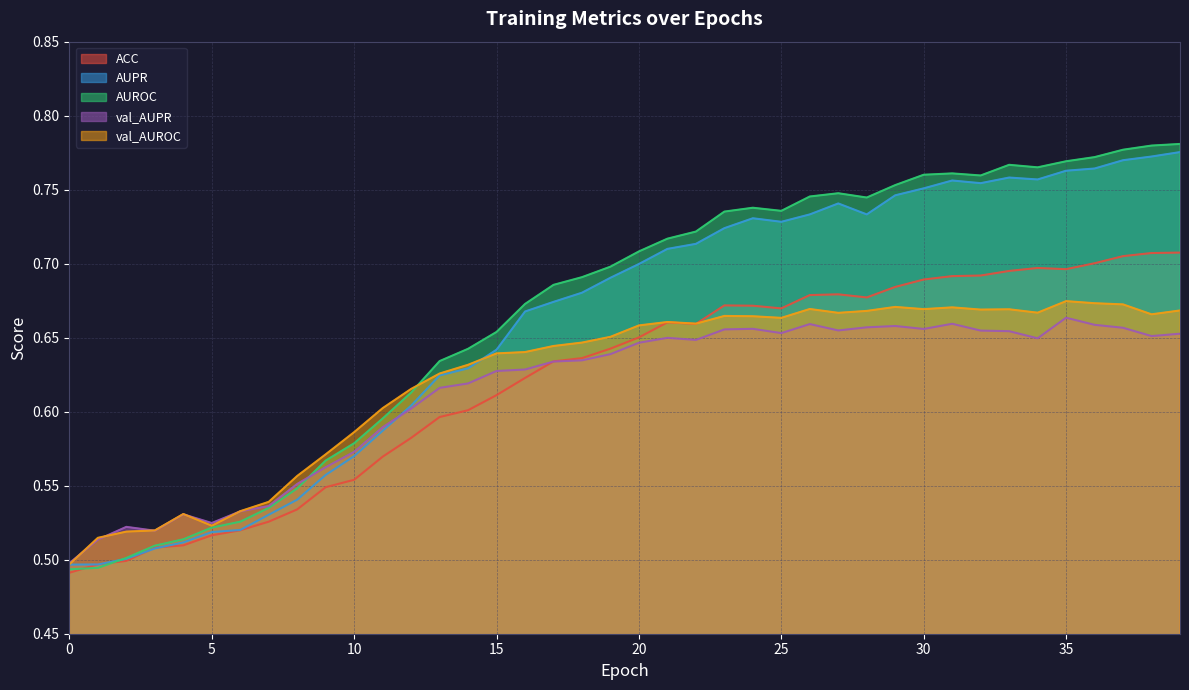

Which series changed the most between 12 and 31?

AUPR